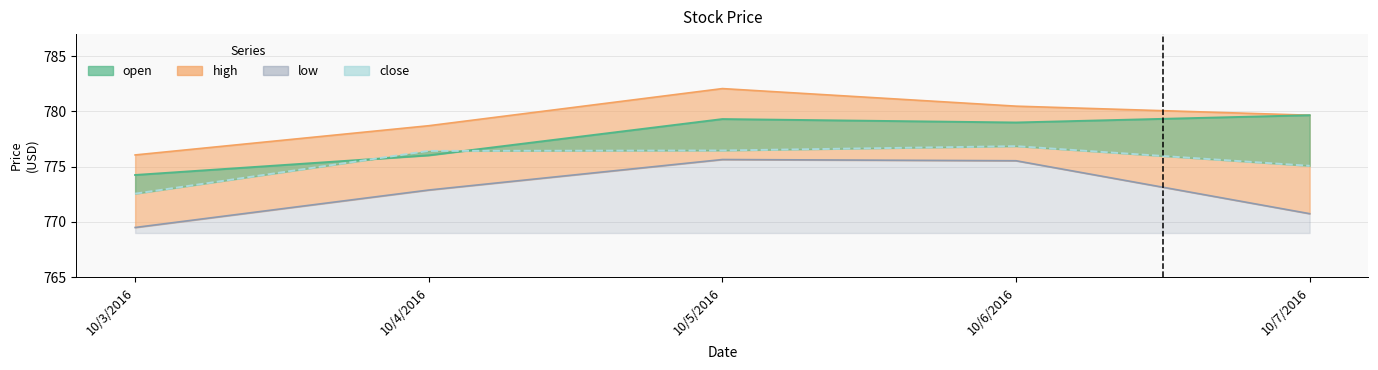

Which series has the largest total across all categories?

high